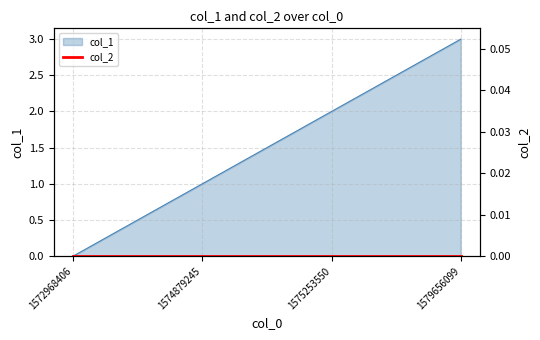

Reading left to right, transcribe all the data shown in this chart.

0	1	2	3